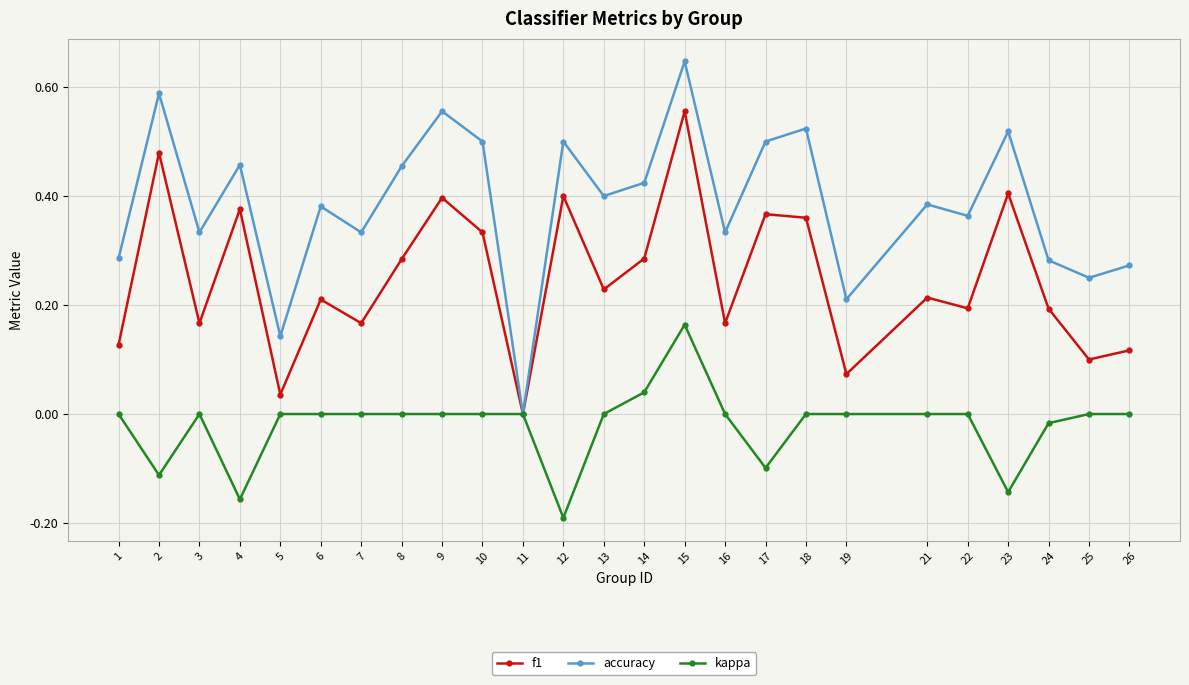

Rank the series by their average value, from highest to lowest.

accuracy, f1, kappa